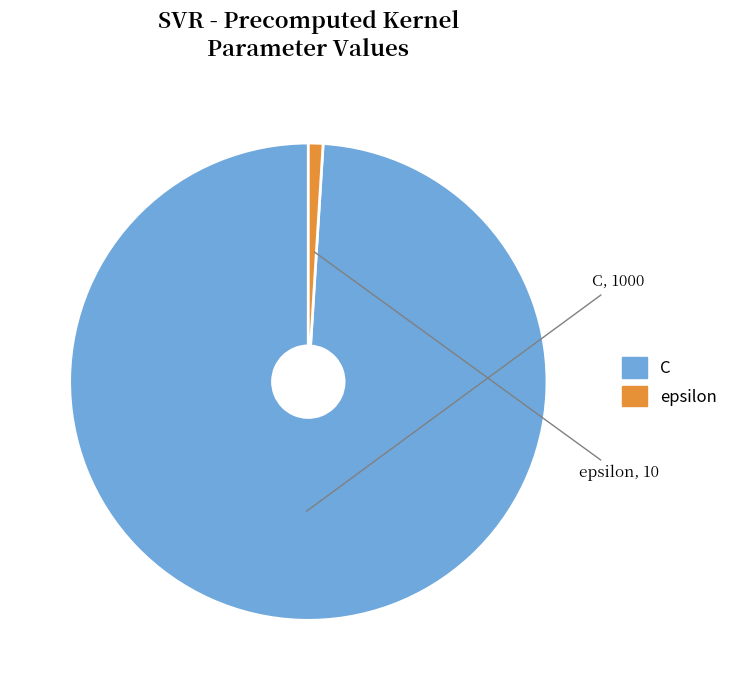

The epsilon slice represents 10% of the pie. True or false?

False